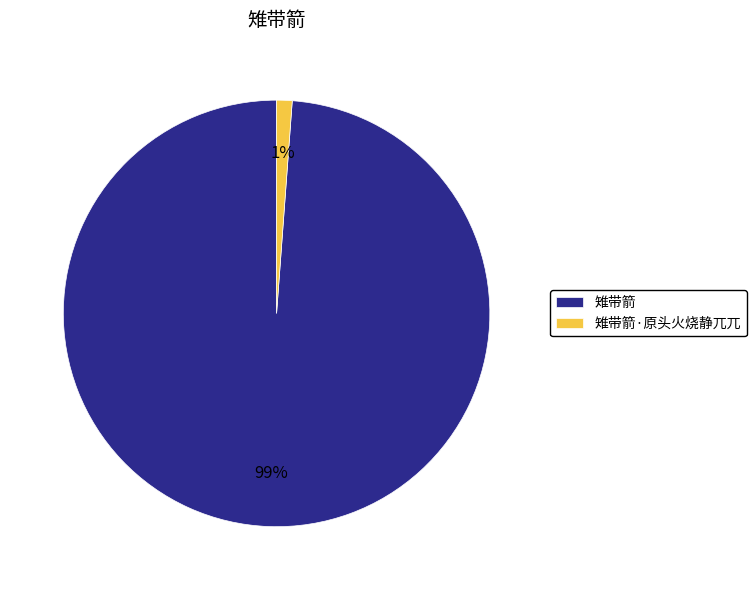

Is it true that 雉带箭·原头火烧静兀兀 is 11% of the pie?

False